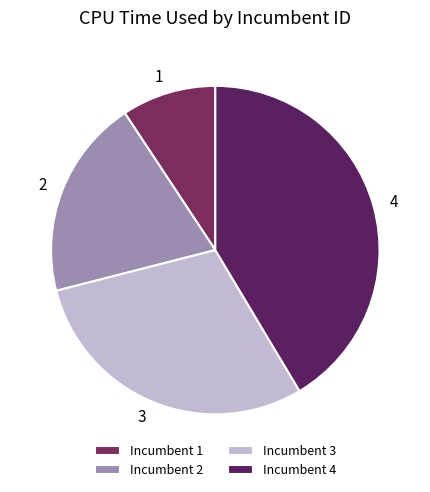

How many slices are in this pie chart?

4